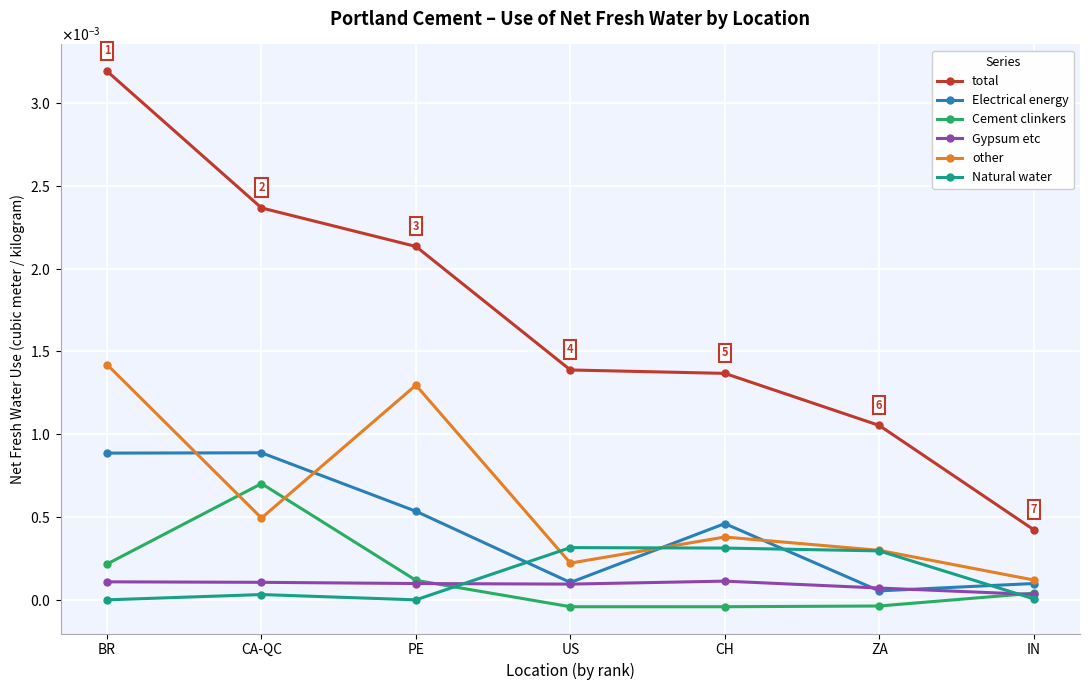

At which label does Cement clinkers first exceed 0?

BR